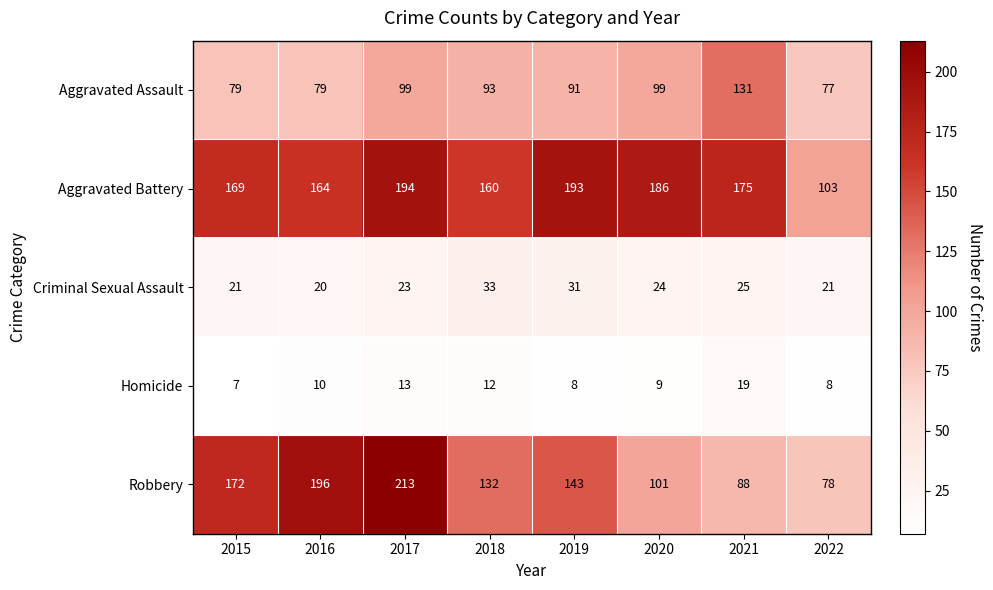

Which series has the largest range (max minus min)?

Robbery